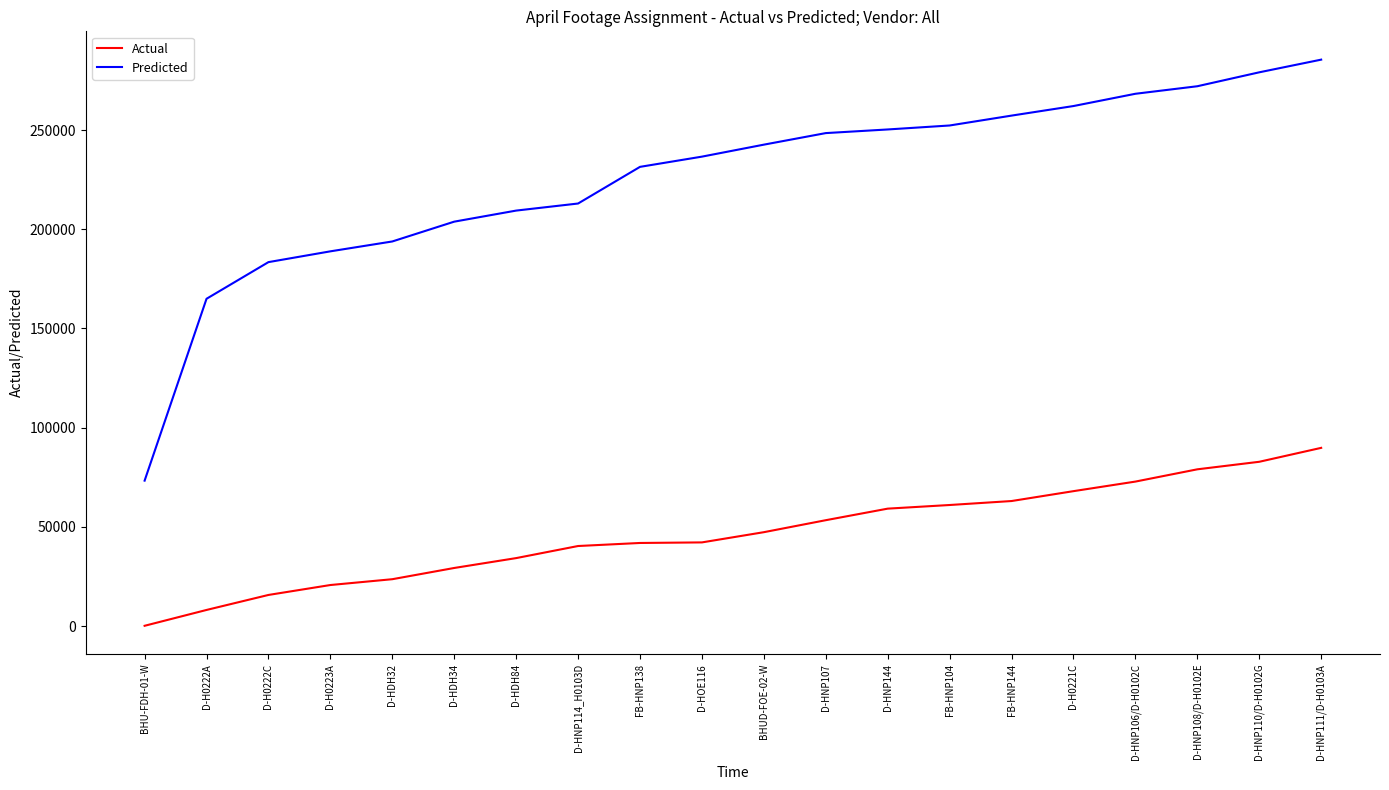

At which category is the sum across all series the highest?

D-HNP111/D-H0103A